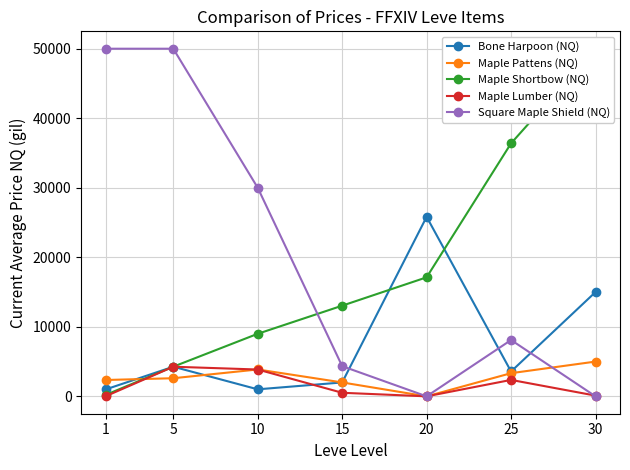

Between which two adjacent categories do Bone Harpoon (NQ) and Maple Pattens (NQ) first intersect?

1 and 5